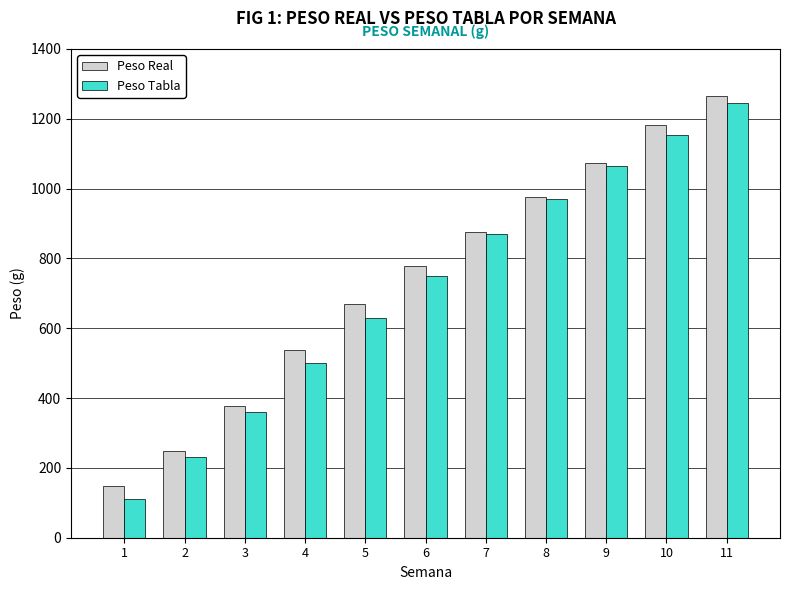

At which label does Peso Real first exceed 777?

6